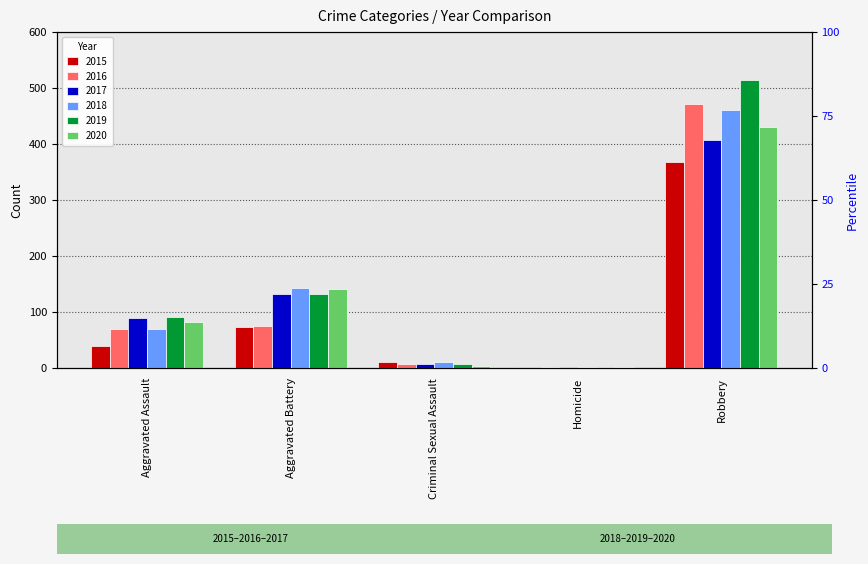

What is the value of the 2018 bar at the 3rd from the left?

11